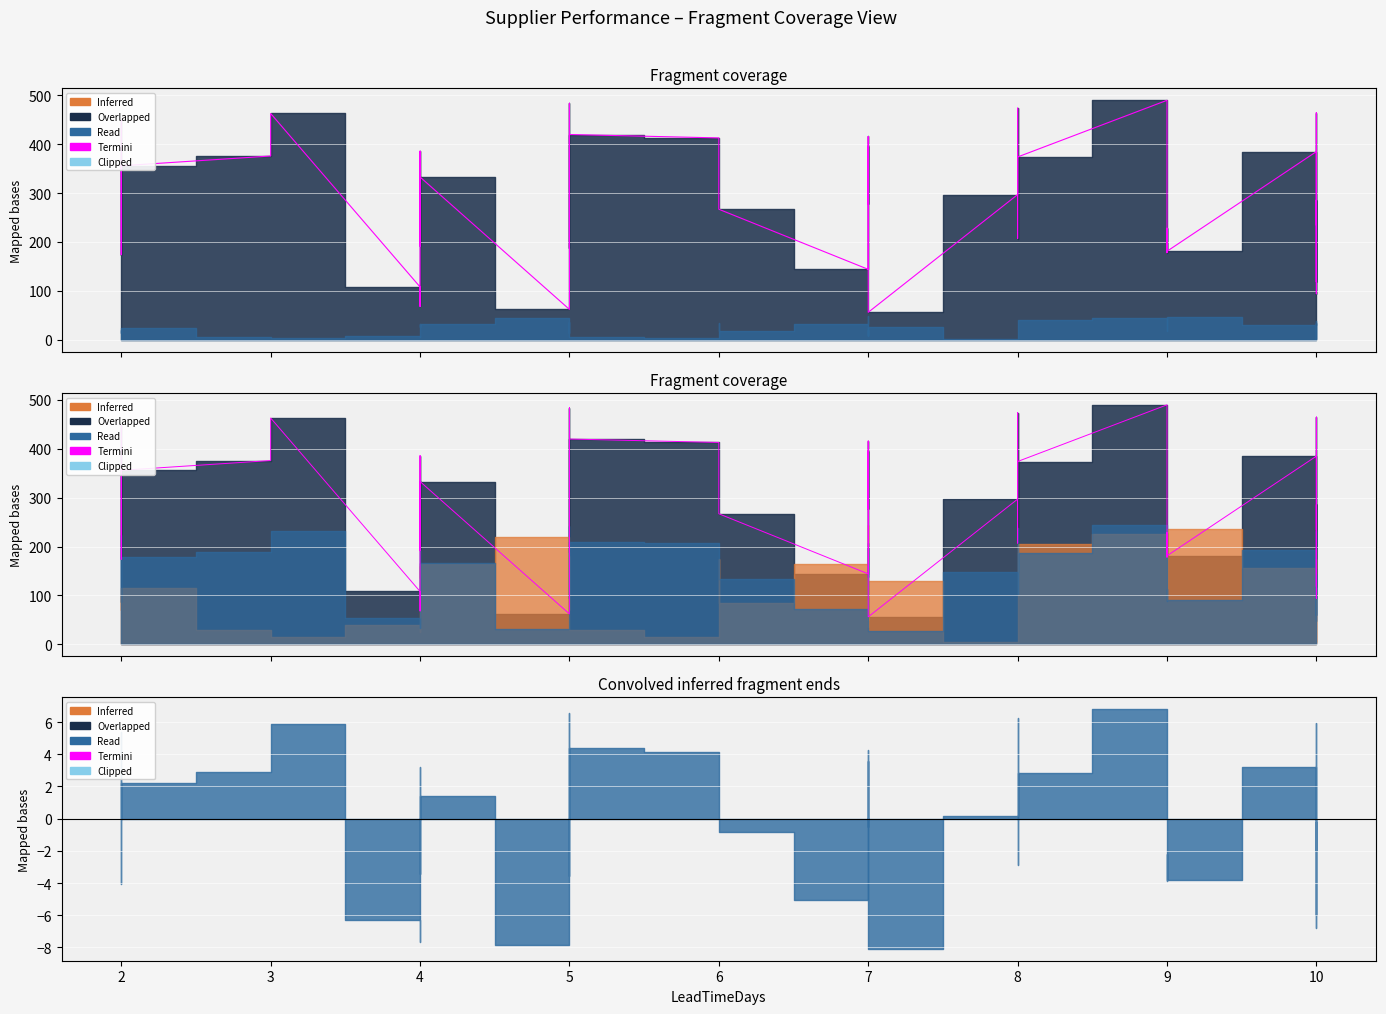

The chart shows a value of 93 at 4. True or false?

False